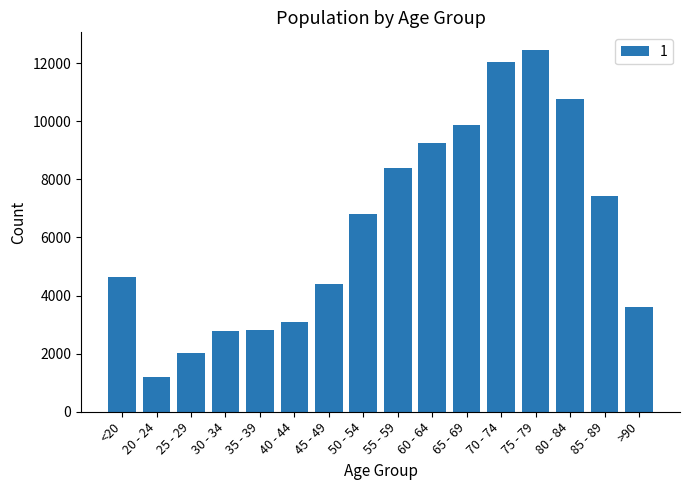

Read the value at 75 - 79, to the nearest 50.

12450